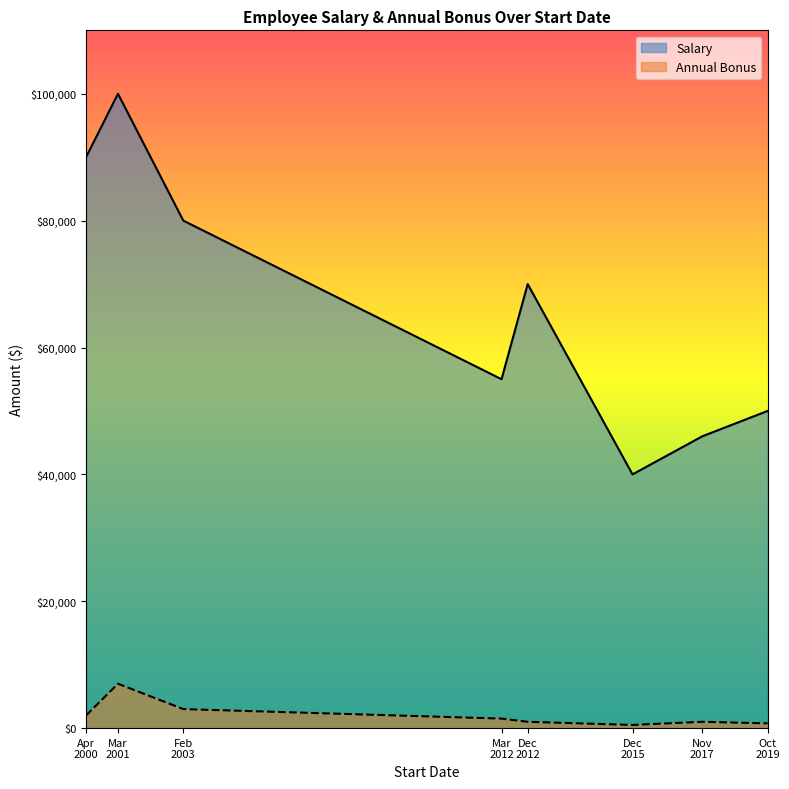

List the series in order of their overall mean, highest first.

Salary, Annual Bonus